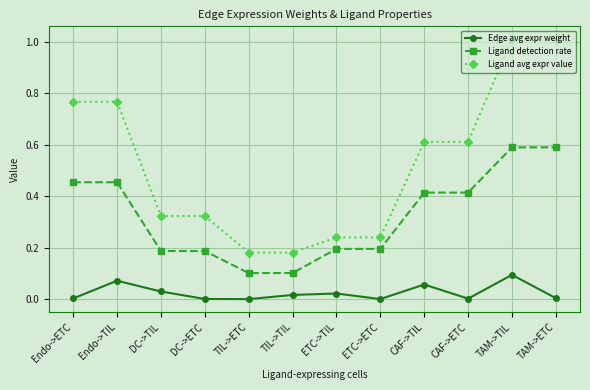

What is the greatest value displayed?

1.0